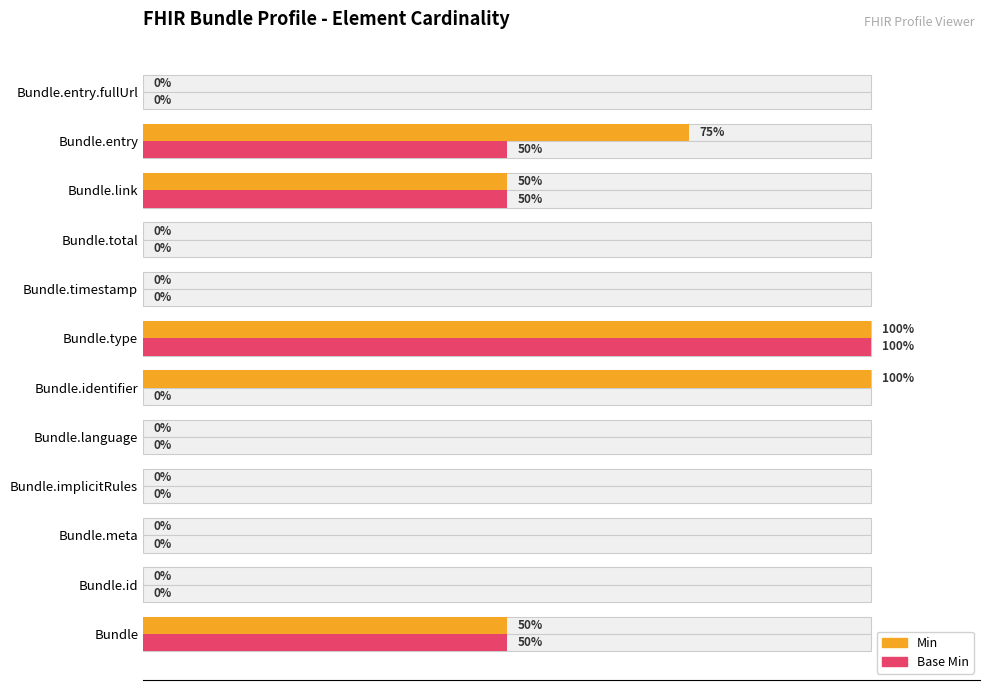

How many values in the Base Min series exceed 0?

4